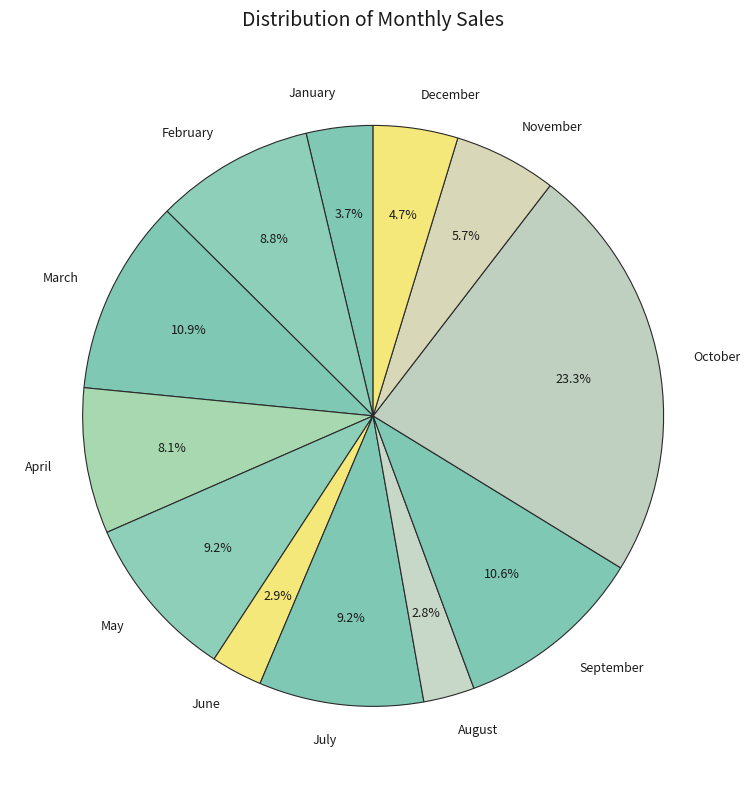

Does February represent more than half of the total?

No